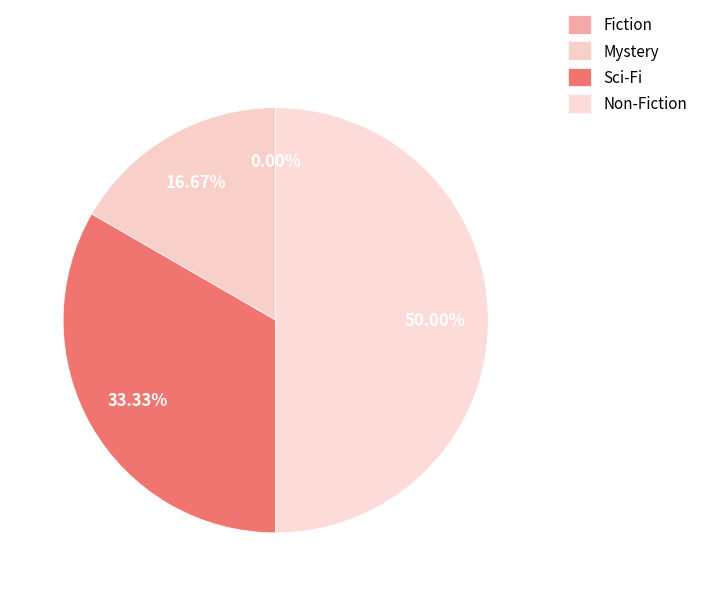

To the nearest percent, what portion does Mystery represent?

17%